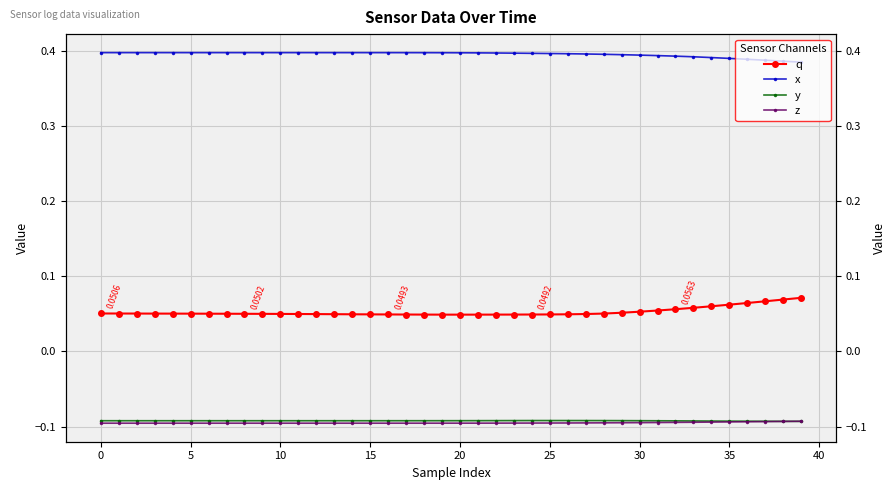

True or false: x and z cross at least once.

False